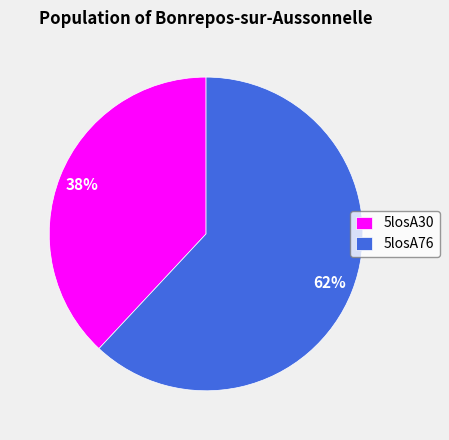

Is it true that 5losA76 is 62% of the pie?

True